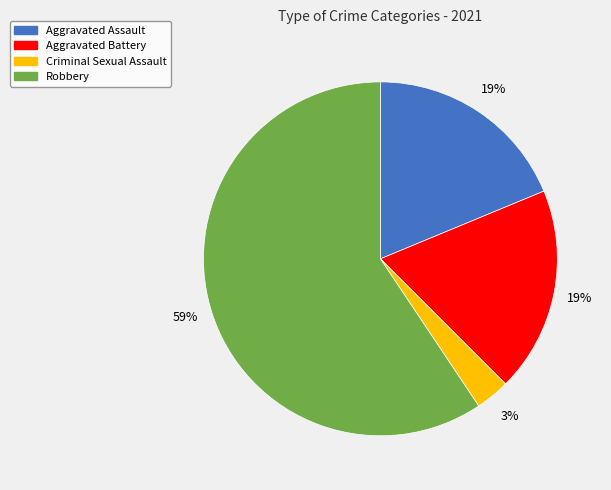

Does Robbery account for over 50% of the chart?

Yes